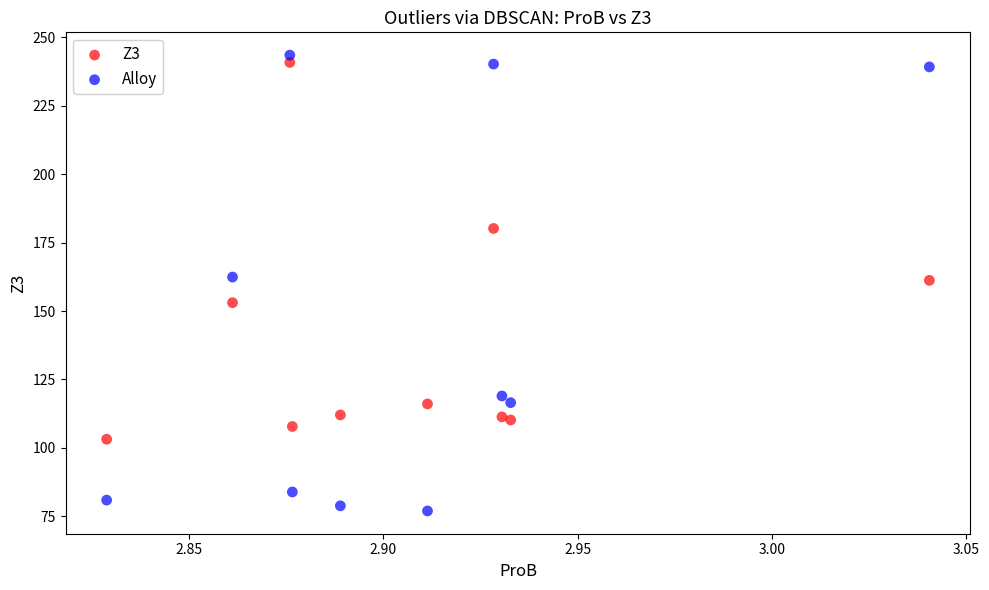

Which series reaches the minimum Y coordinate?

Alloy